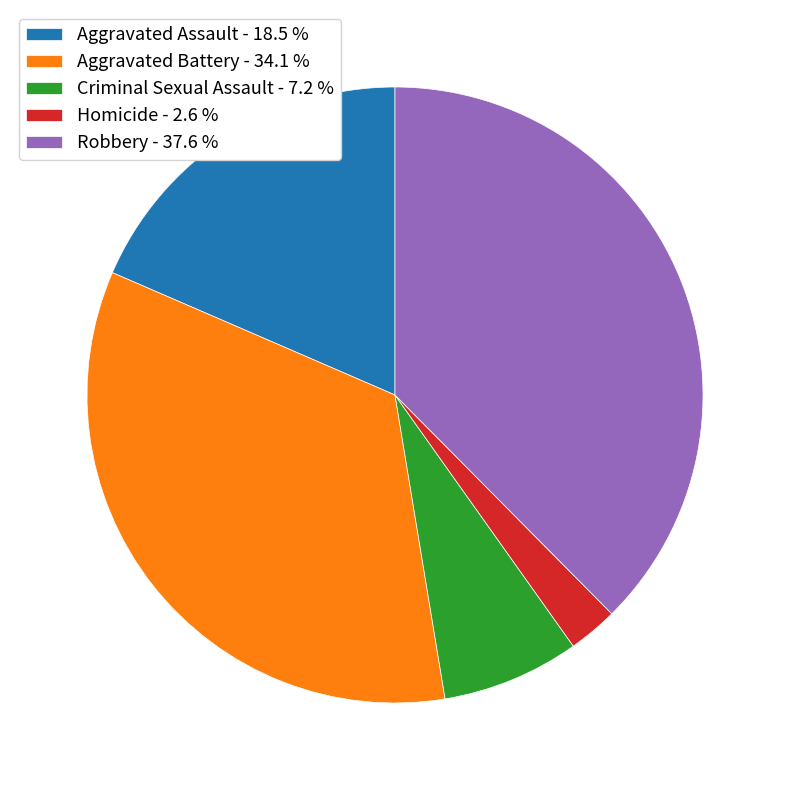

Between Aggravated Battery - 34.1 % and Robbery - 37.6 %, which is larger?

Robbery - 37.6 %